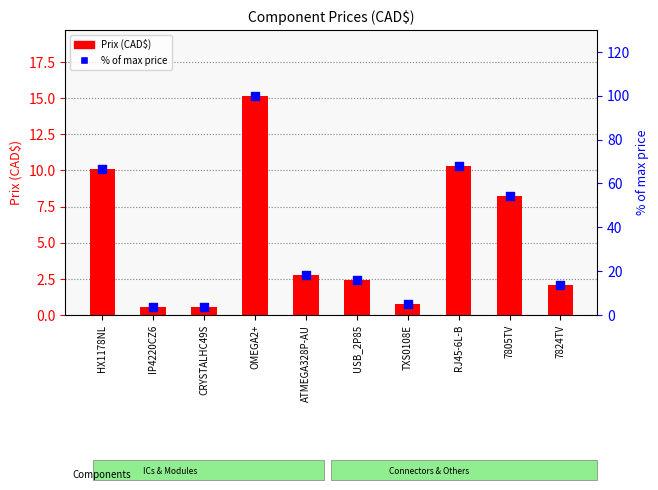

Is the value of % of max price at 7805TV greater than the value of Prix (CAD$) at CRYSTALHC49S?

Yes